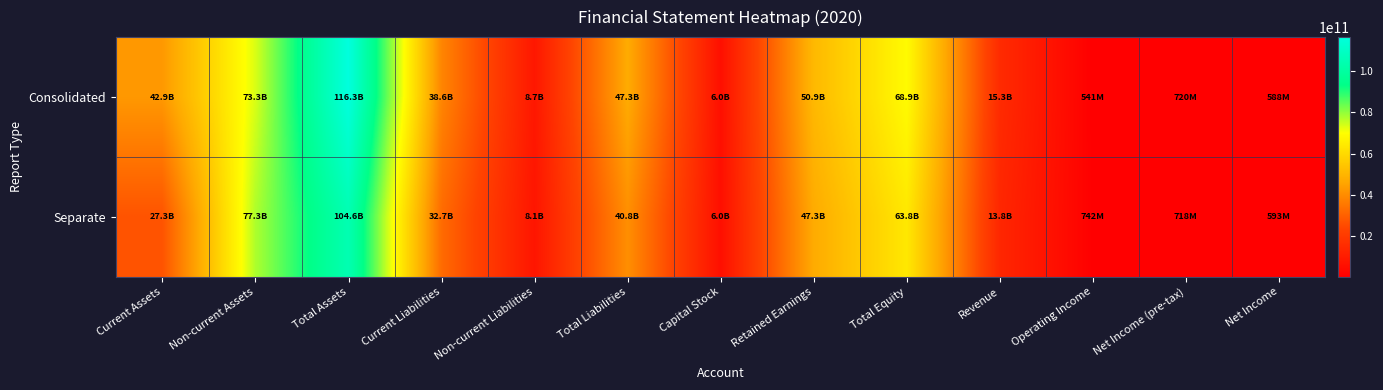

What is the total value across all series at Non-current Liabilities?

16761046692